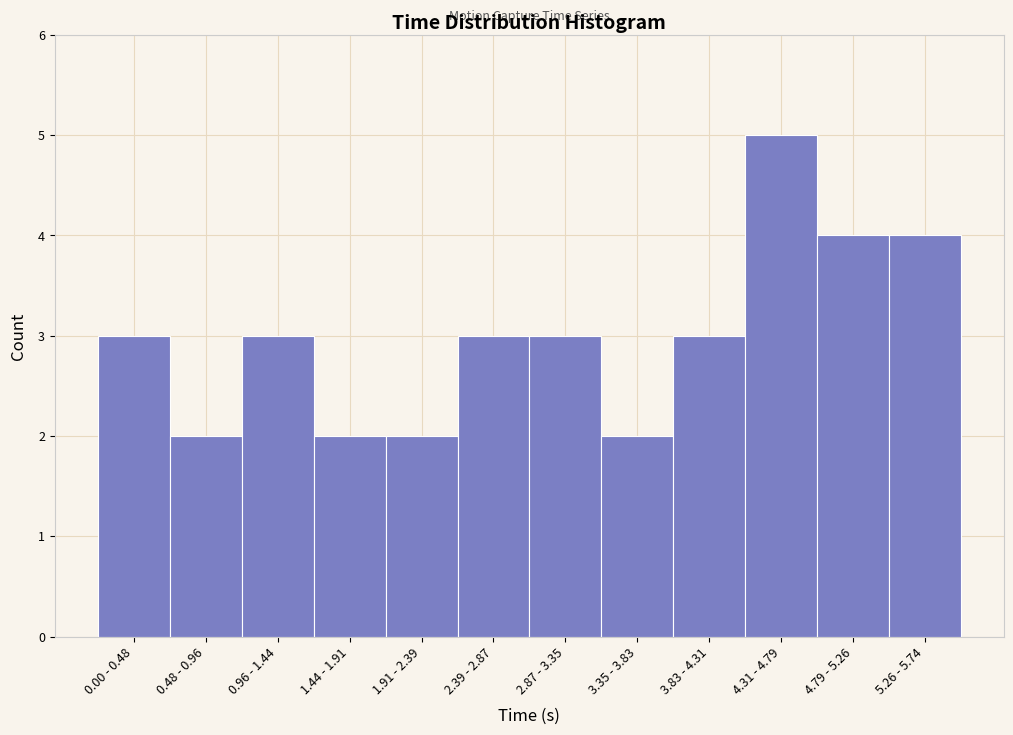

Reading right to left, extract all data points from this chart.

4	4	5	3	2	3	3	2	2	3	2	3